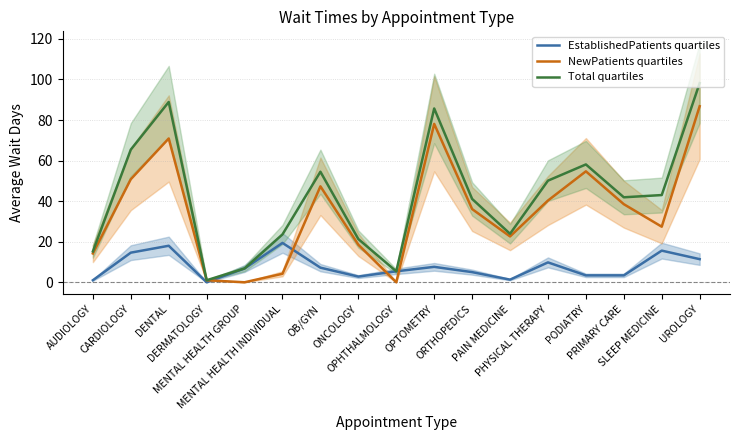

Rank the categories by NewPatients quartiles value from highest to lowest.

UROLOGY, OPTOMETRY, DENTAL, PODIATRY, CARDIOLOGY, OB/GYN, PHYSICAL THERAPY, PRIMARY CARE, ORTHOPEDICS, SLEEP MEDICINE, PAIN MEDICINE, ONCOLOGY, AUDIOLOGY, MENTAL HEALTH INDIVIDUAL, DERMATOLOGY, MENTAL HEALTH GROUP, OPHTHALMOLOGY